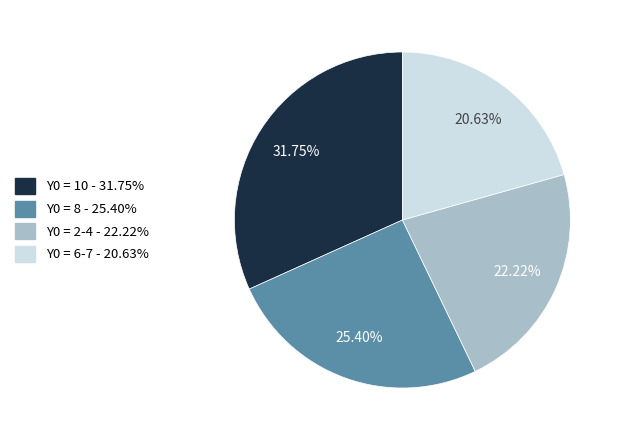

Is there any slice that represents more than half of the pie?

No